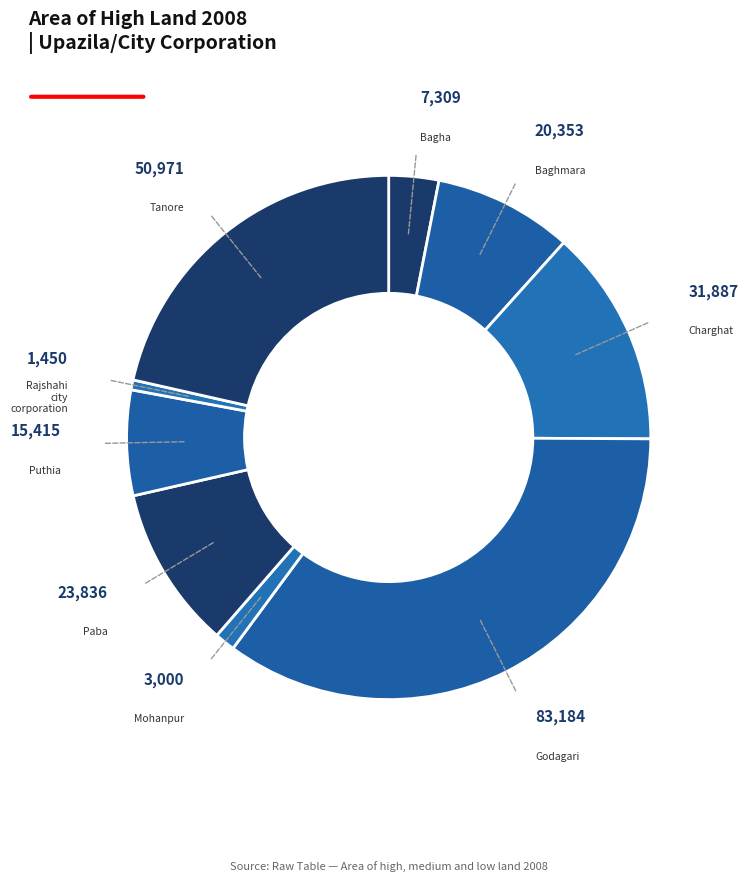

Does any single category account for the majority?

No